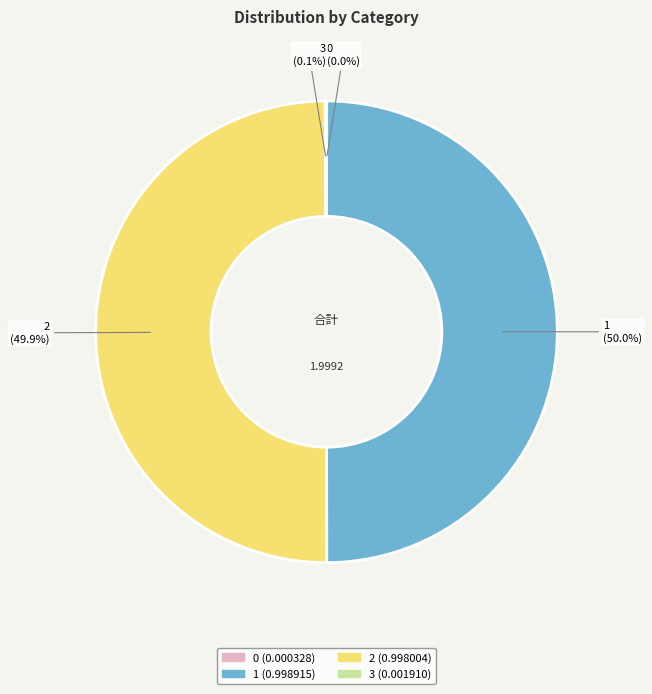

Do 2 and 1 together represent more than half of the pie?

Yes